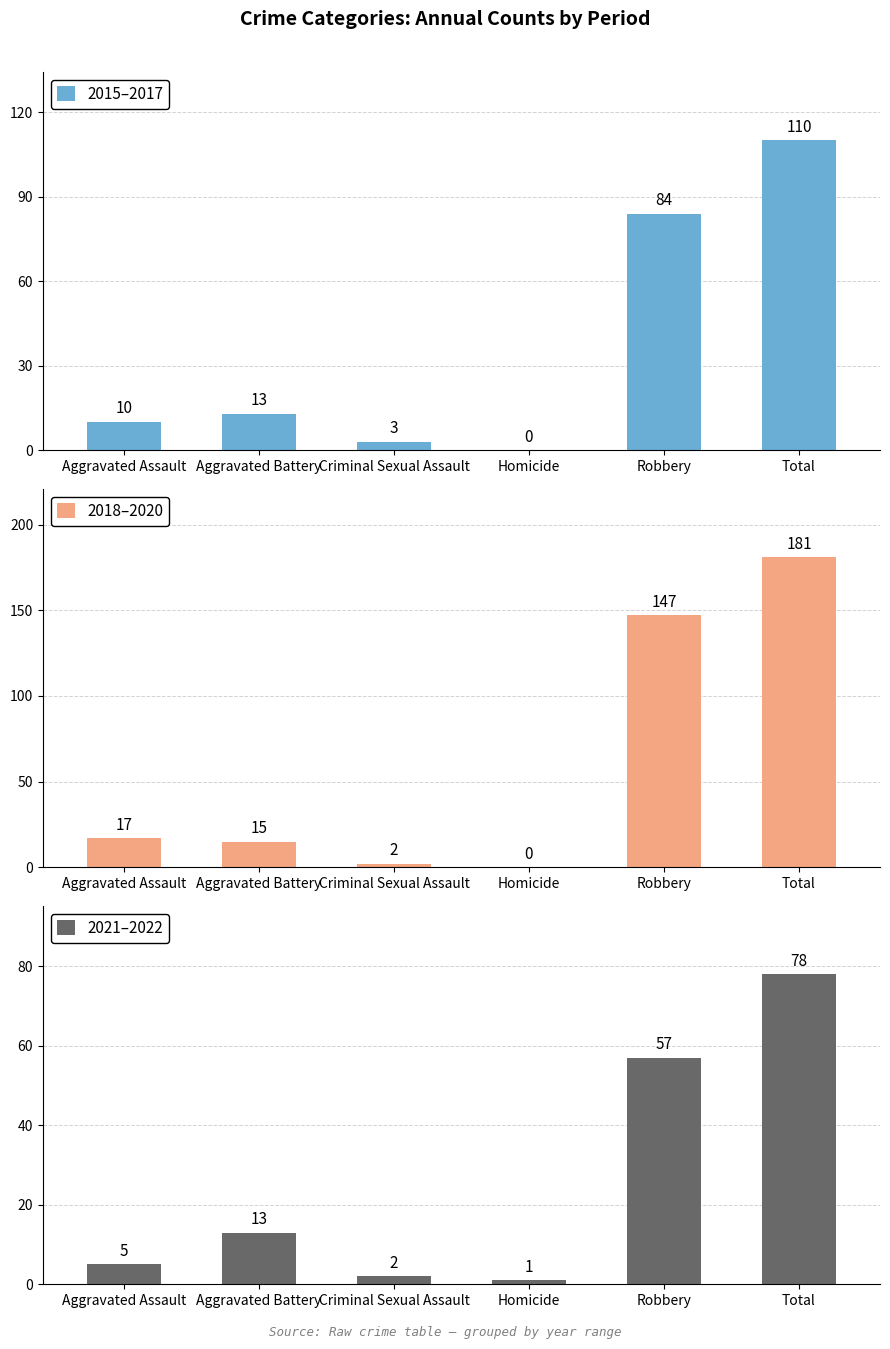

Are the bars grouped side by side (vs. stacked)?

Yes